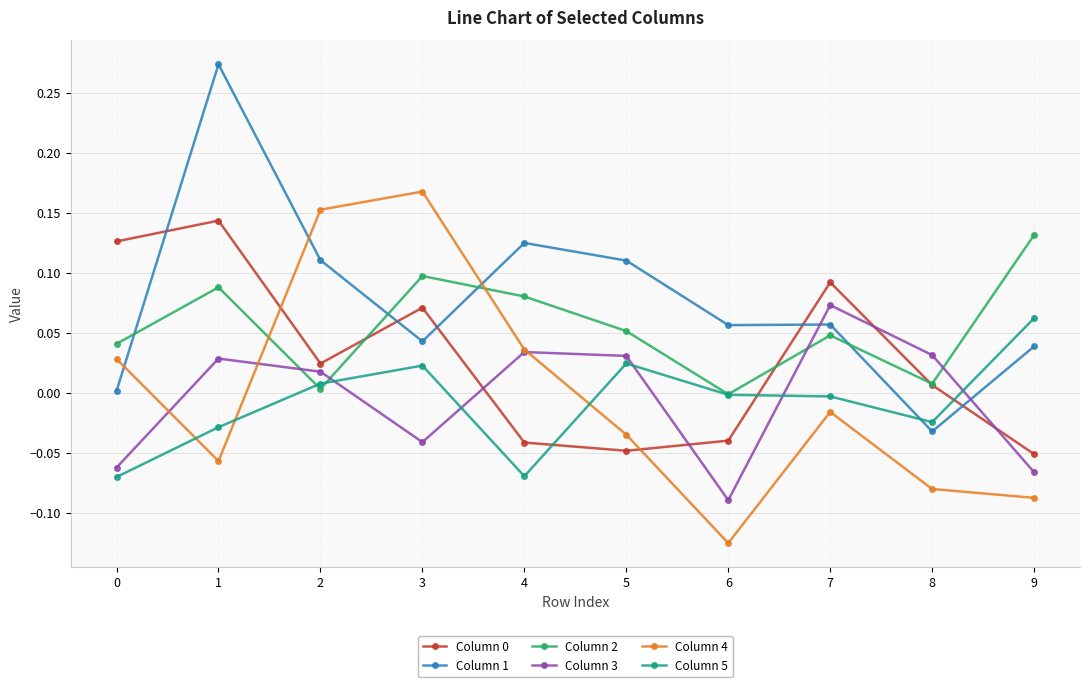

After their last crossing, which series has the higher values: Column 1 or Column 2?

Column 2